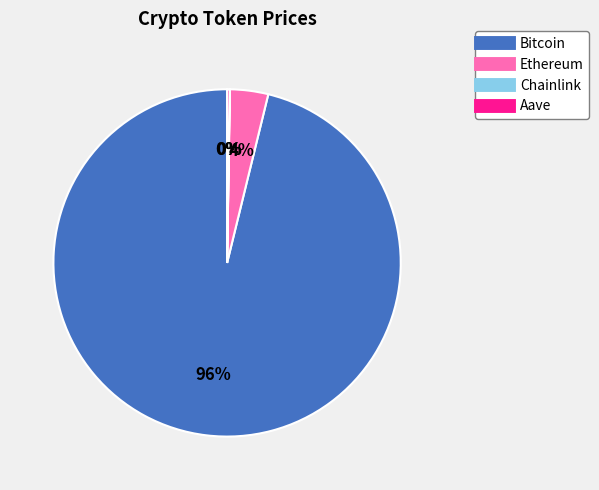

To the nearest percent, what is the difference between the largest and smallest slice percentages?

96%